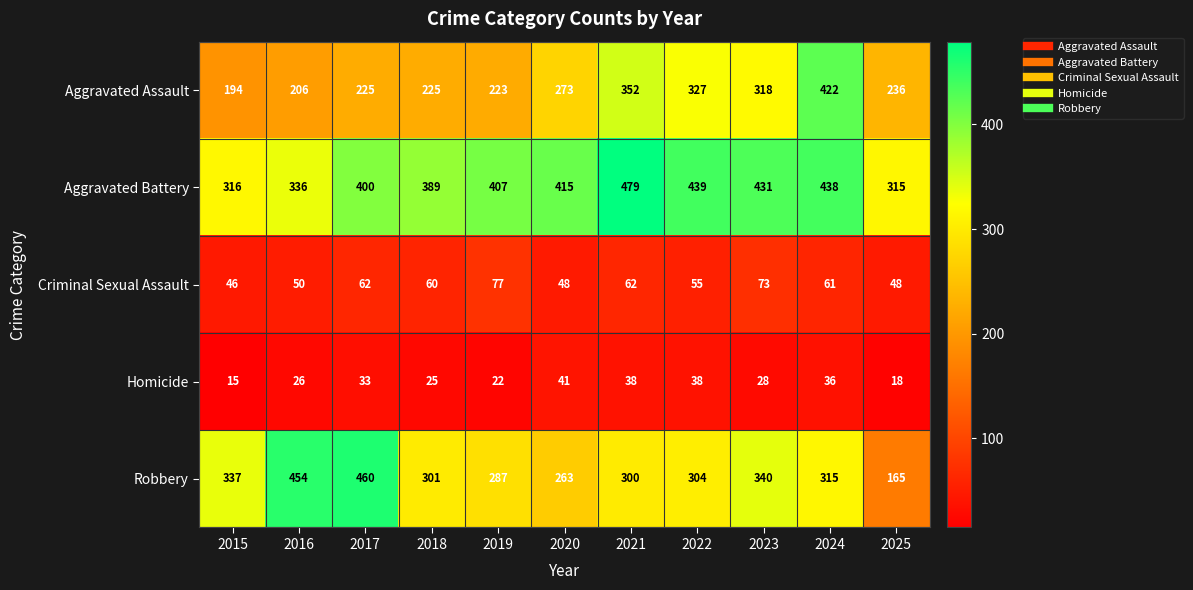

Where is Aggravated Assault nearest to the value 308?

2023